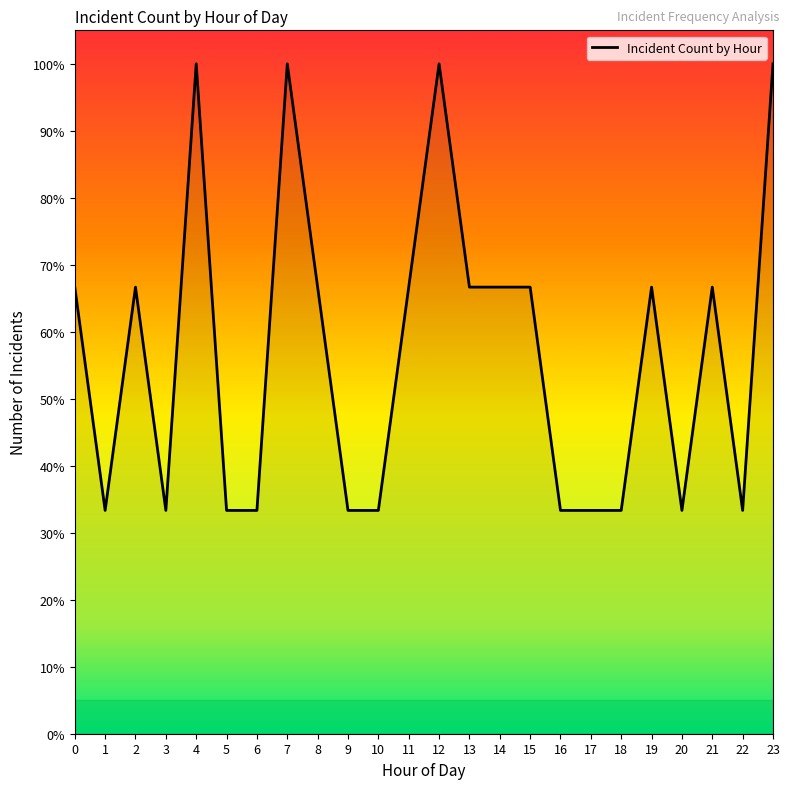

What is the maximum value shown in the chart?

100.0